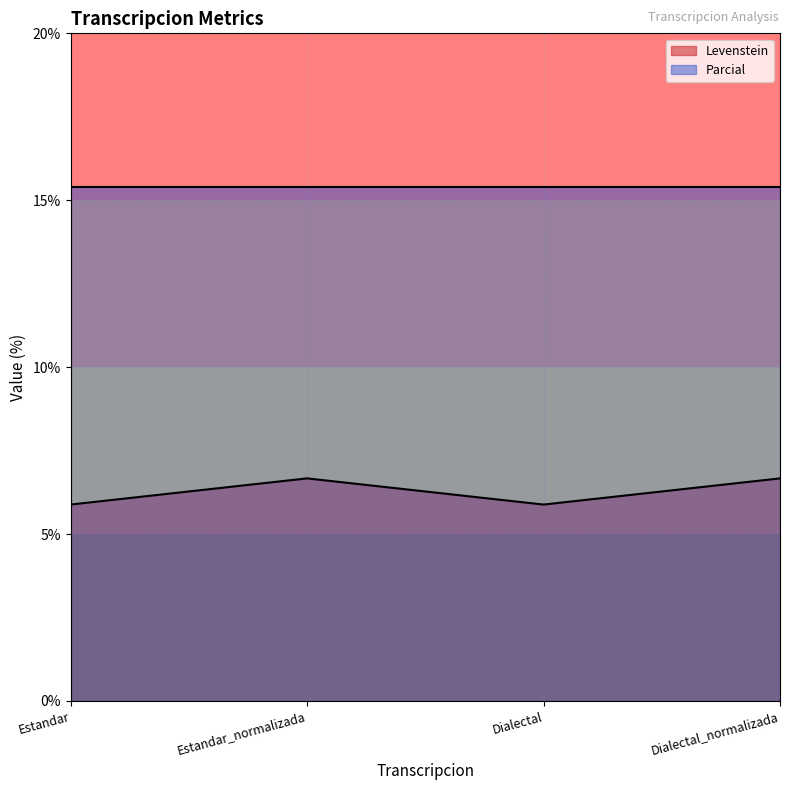

True or false: the data shows 5.9 at Dialectal.

True